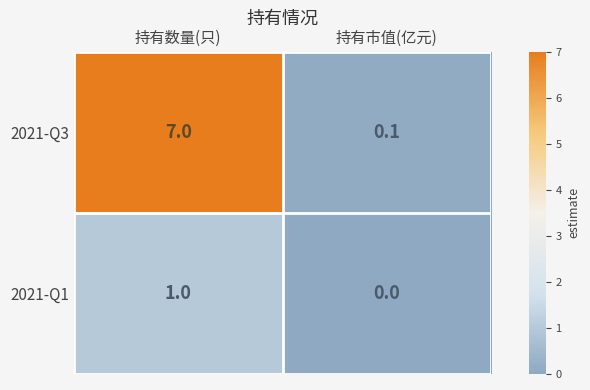

Rank the series at 持有市值(亿元) from highest to lowest value.

2021-Q3, 2021-Q1